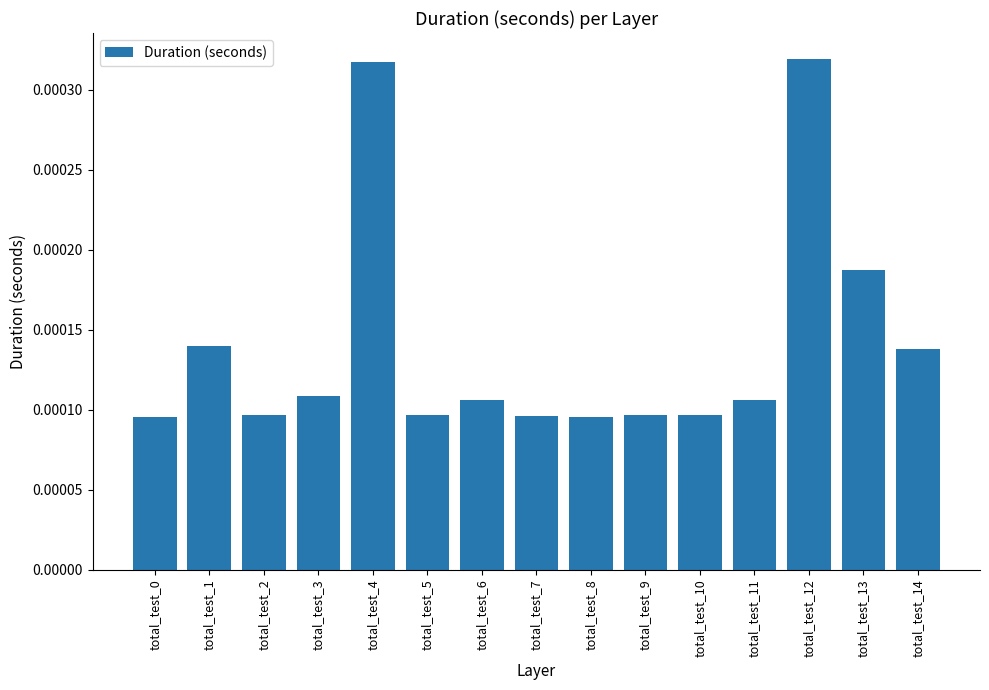

Count the values in the range 0 to 1.

15